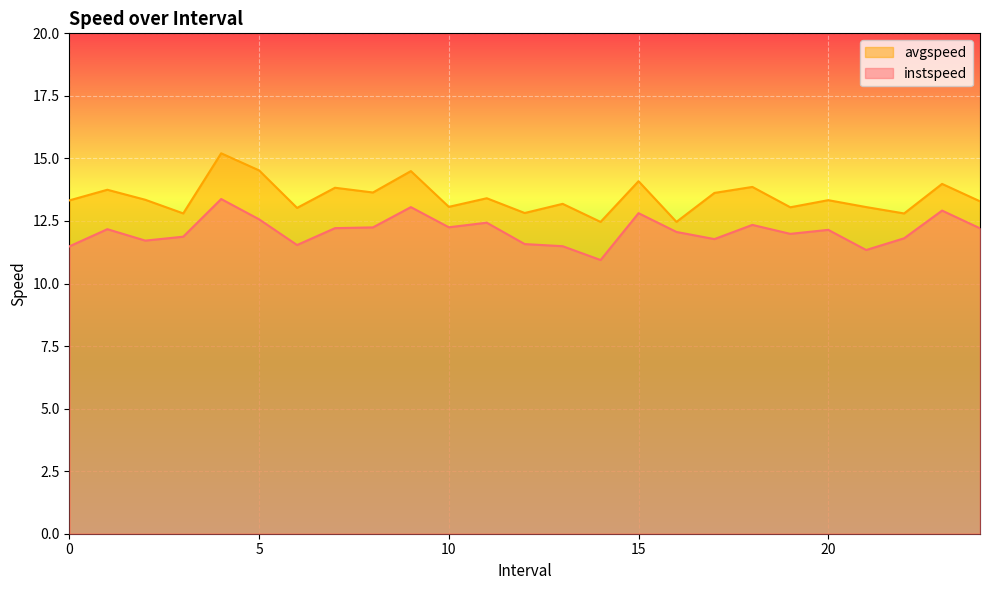

True or false: avgspeed and instspeed intersect in this chart.

False